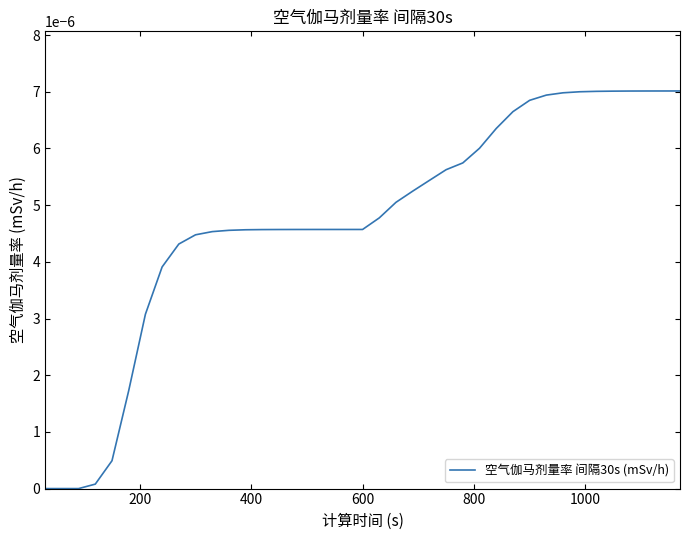

True or false: the data has more than 1 interior local peaks.

False